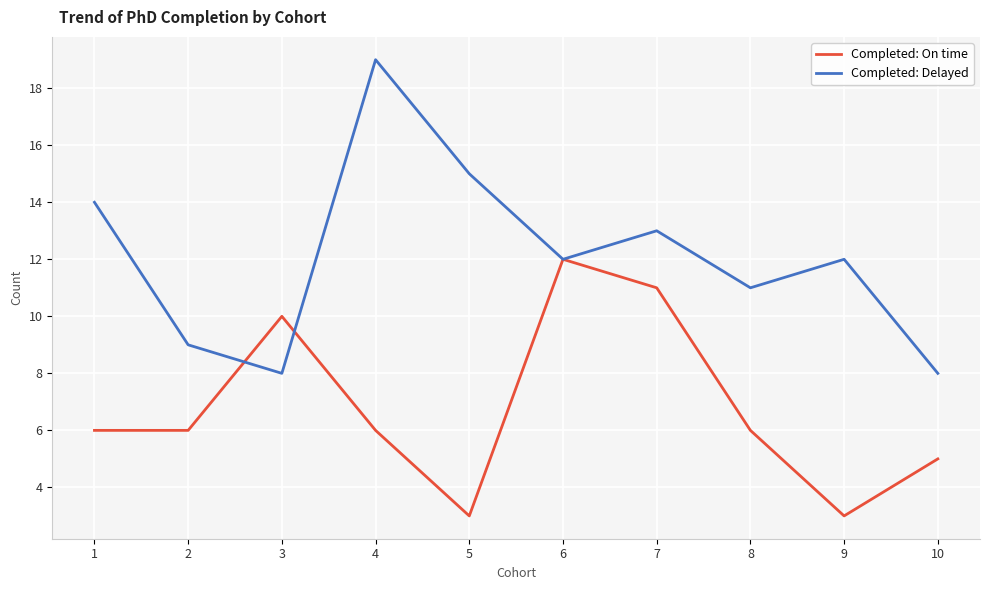

What are all the series names shown in the legend?

Completed: On time, Completed: Delayed